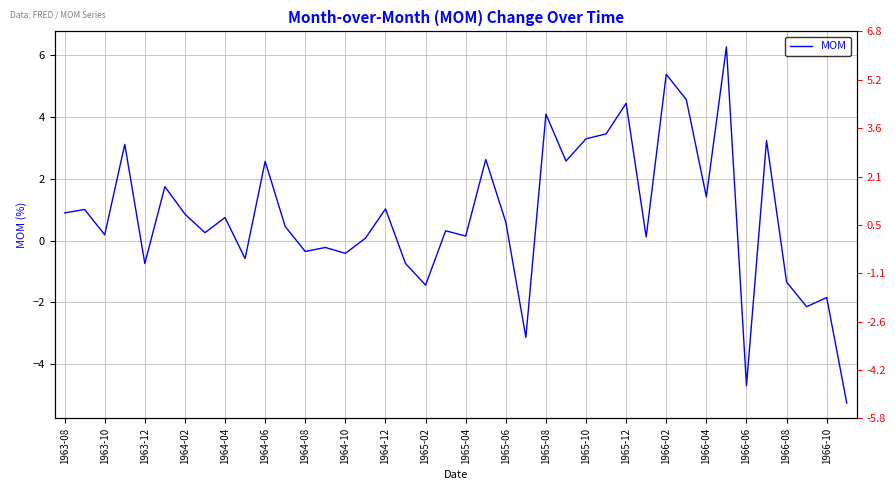

How many values are above zero?

27